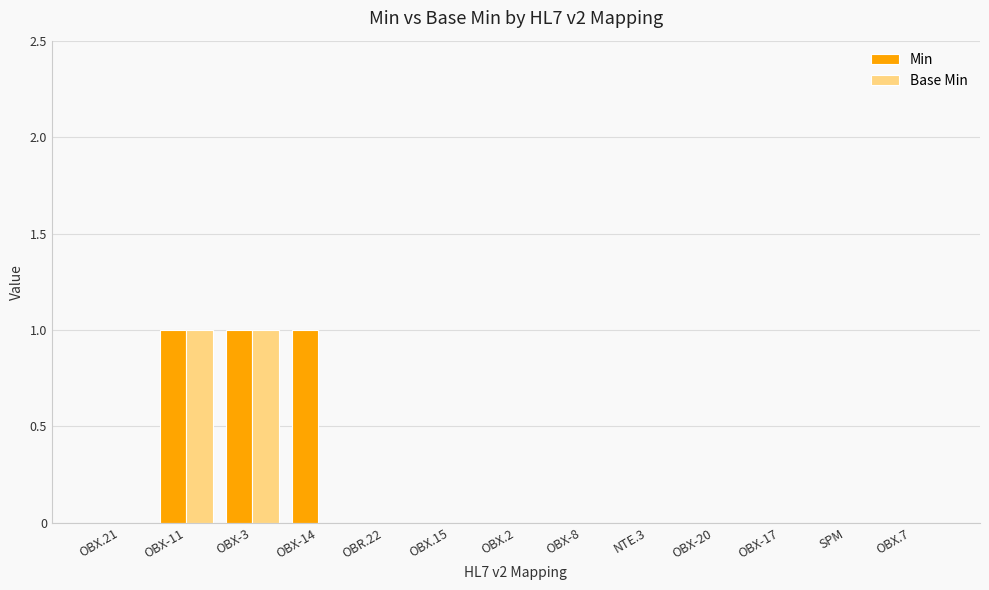

True or false: Min has a value of -1 at OBR.22.

False